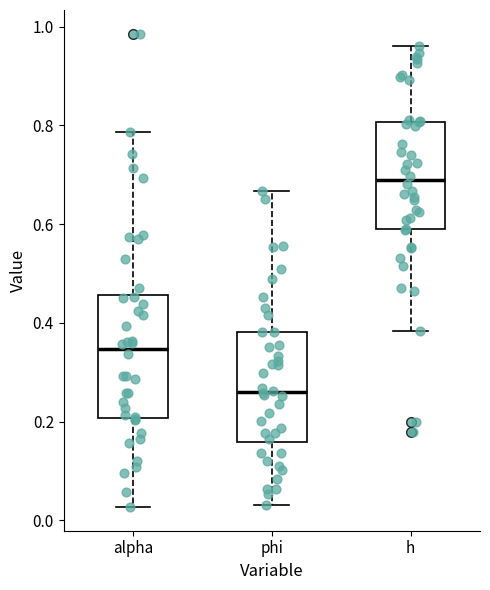

Reading left to right, read every box against the y-axis: the position of its median line, the range the box covers, and the ends of its whiskers. The values are not printed on the chart, so give them approximately, as read against the axis.

alpha: median 0.34, box 0.20 to 0.46, whiskers 0.02 to 0.78
phi: median 0.26, box 0.16 to 0.38, whiskers 0.04 to 0.66
h: median 0.68, box 0.58 to 0.80, whiskers 0.38 to 0.96